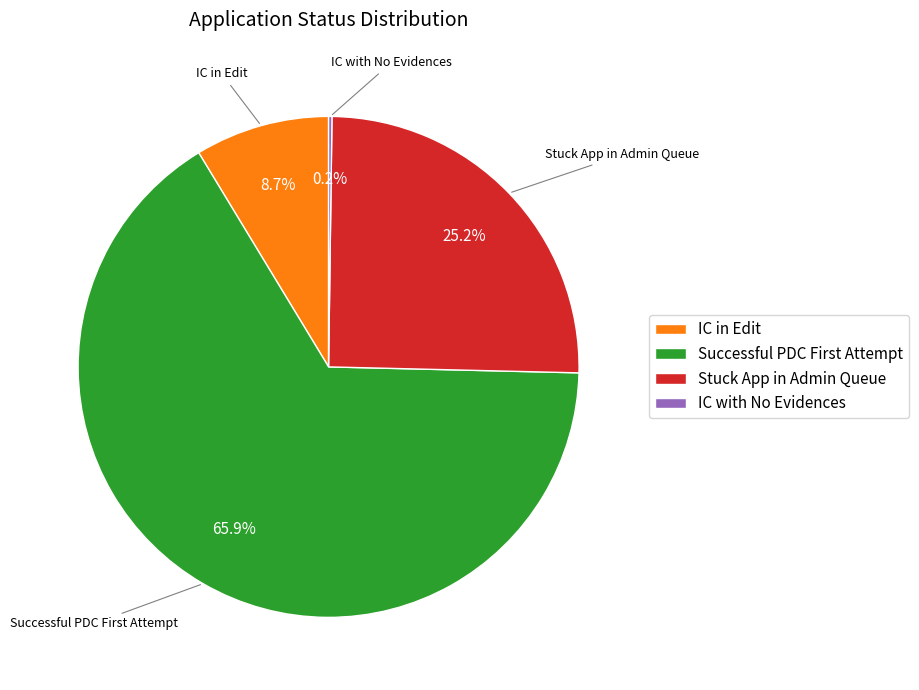

To the nearest percent, what is the difference between the largest and smallest slice percentages?

66%